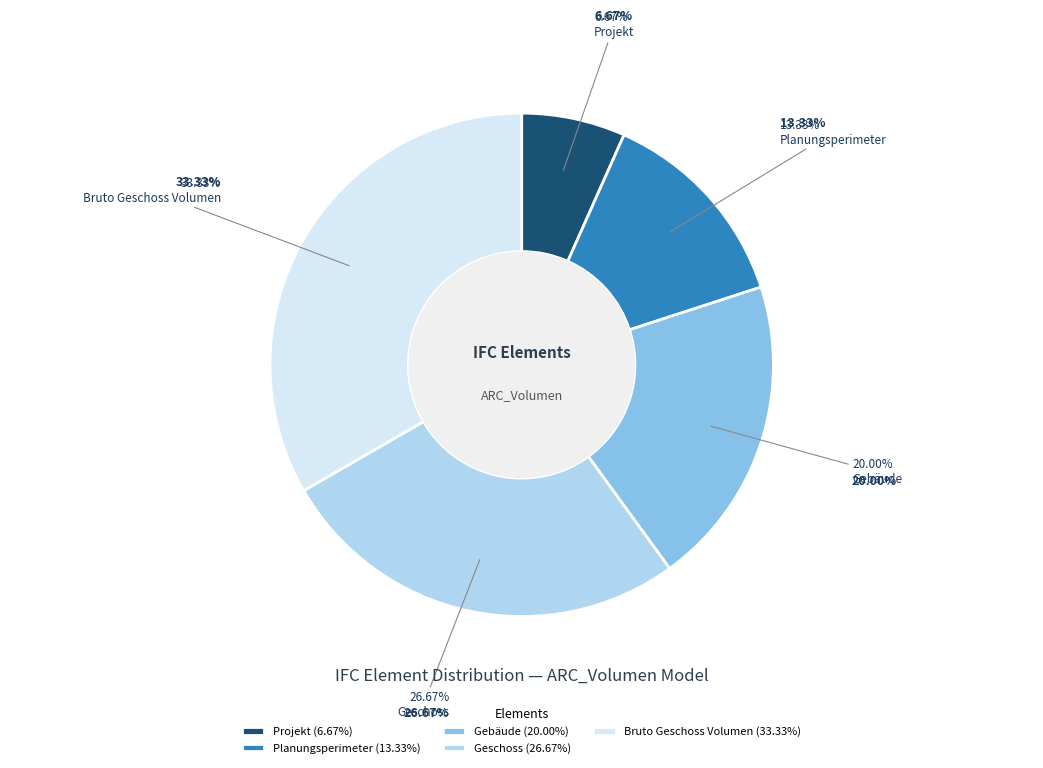

Which category has the biggest portion of the pie?

Bruto Geschoss Volumen